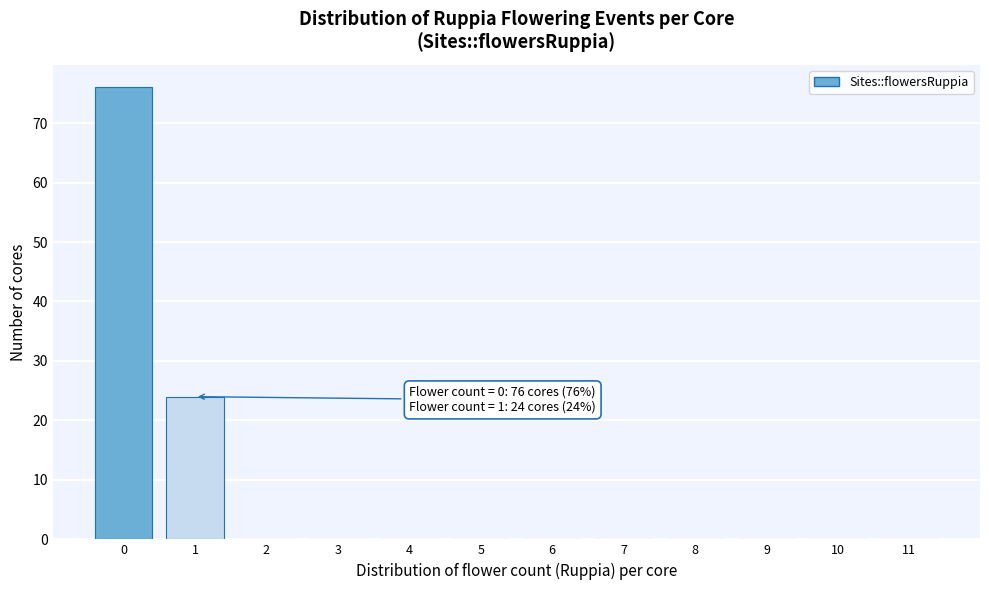

What is the sum of all values?

100